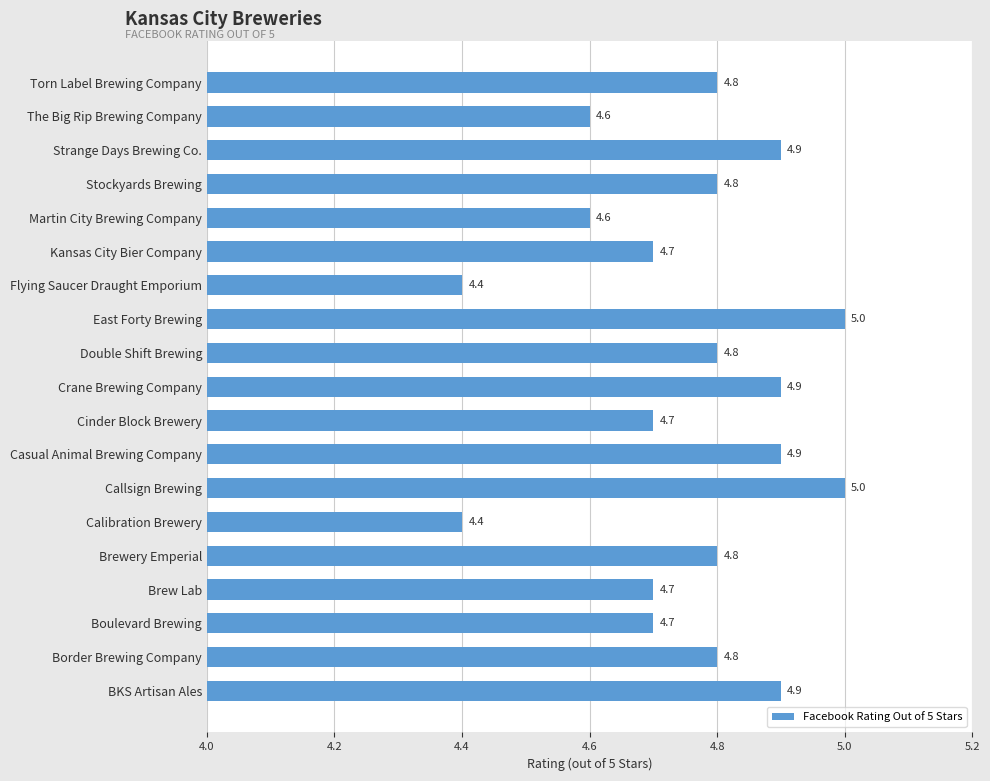

Does the chart contain stacked bars?

No